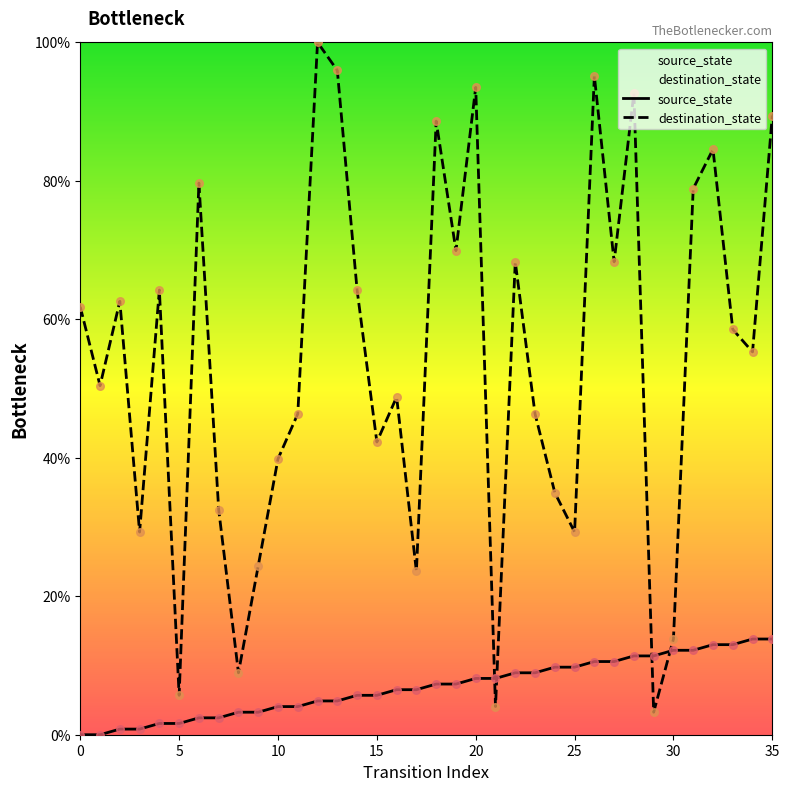

Which series contains the highest Y value?

destination_state